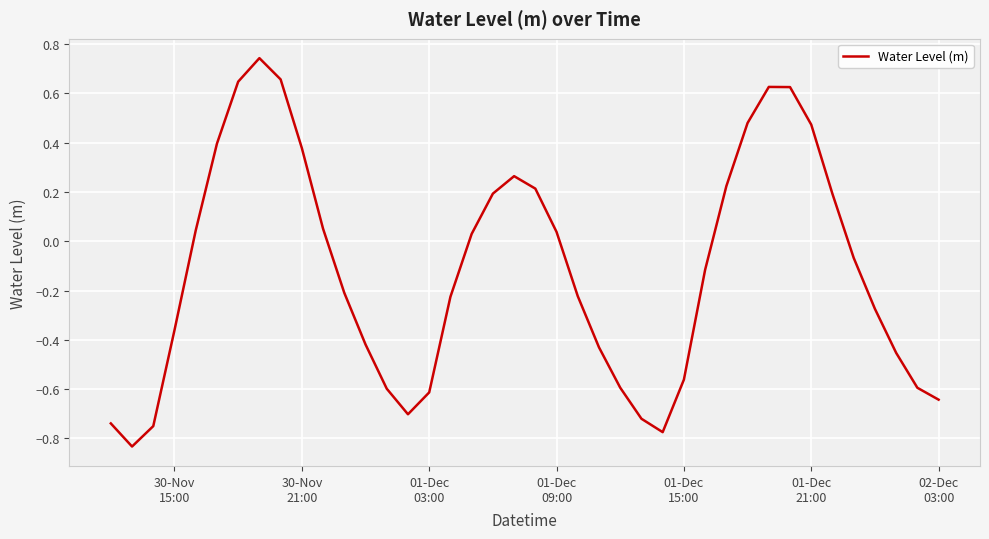

What is the difference between the maximum and minimum values?

1.6